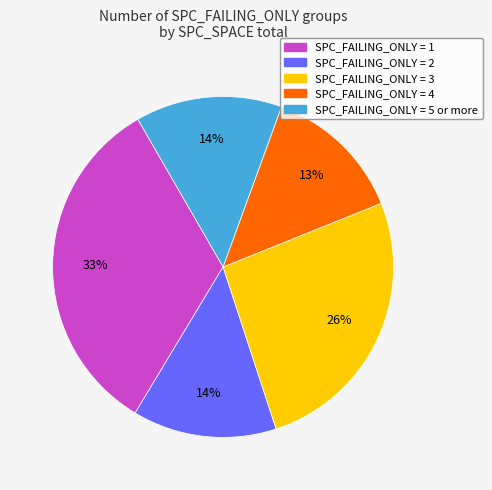

Count the number of slices in the pie.

5